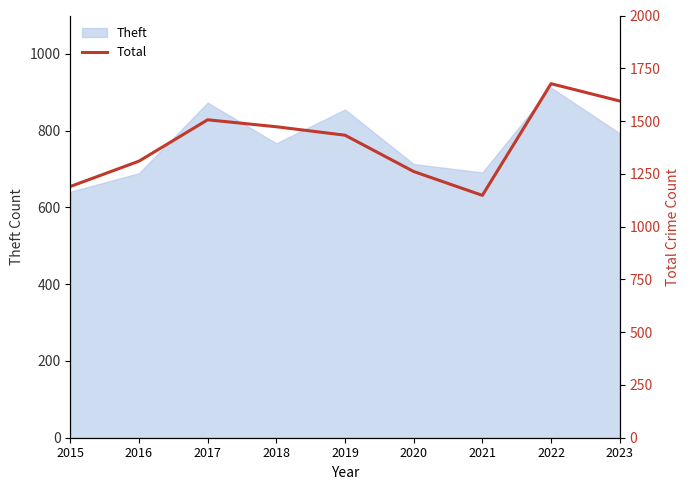

What is the value of the 7th point from the left?

1148